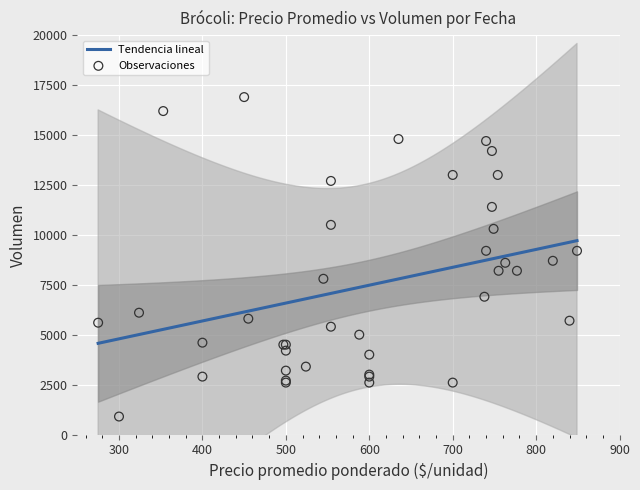

At how many categories does at least one series exceed 16568?

1